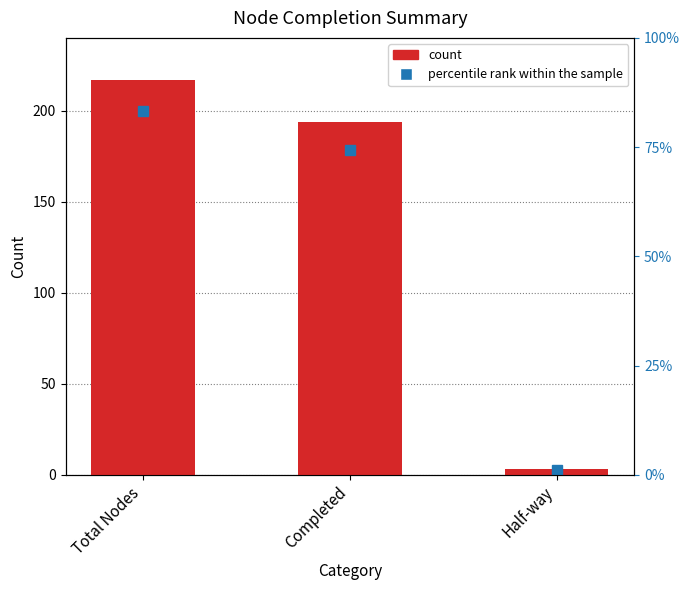

What is the difference between the values at Completed and Total Nodes?

23